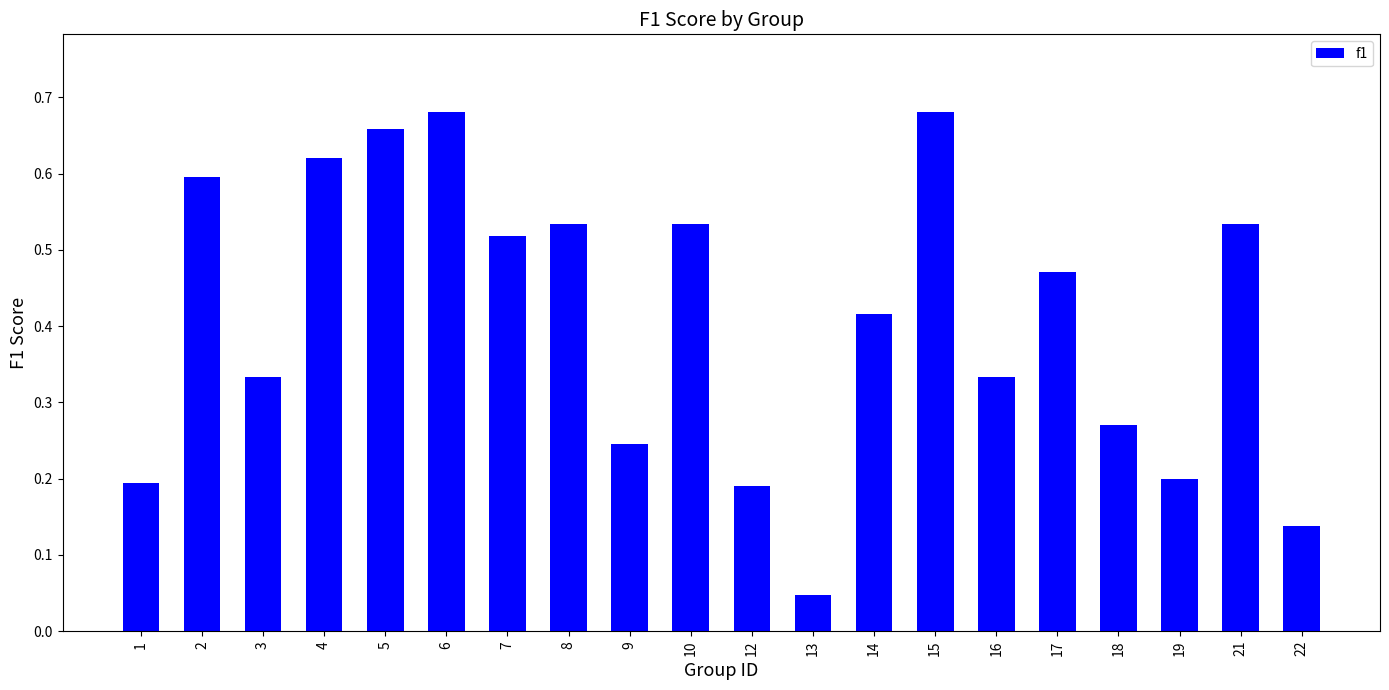

At which label is the value closest to 0?

13